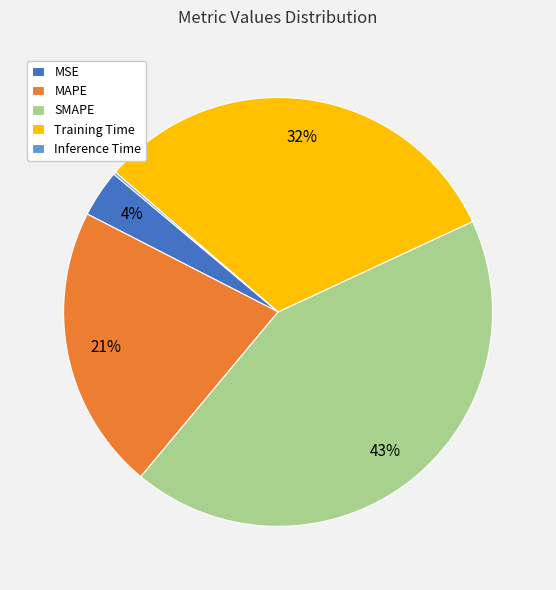

Which slice is the largest?

SMAPE